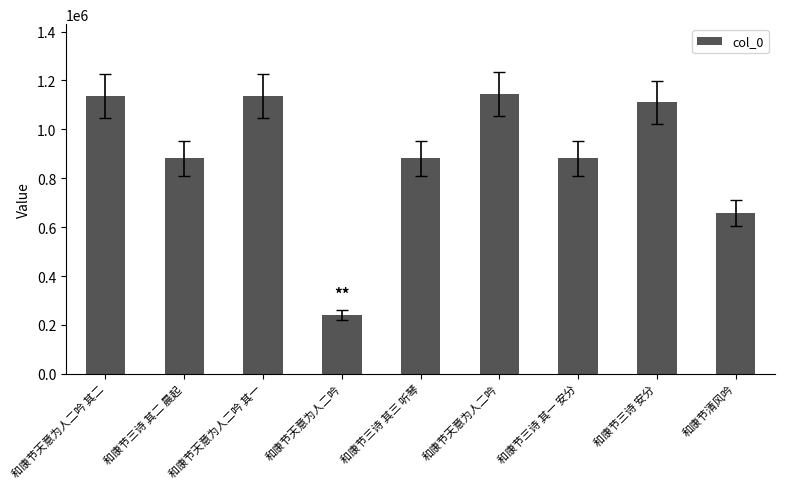

Approximately how many times larger is the value at 和康节天意为人二吟 其二 compared to 和康节天意为人二吟?

4.7